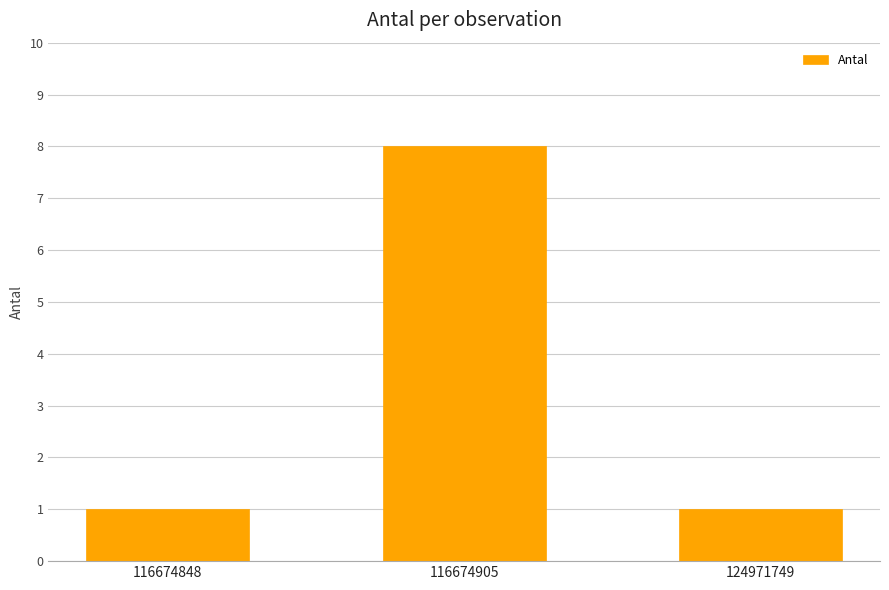

What is the sum of the values at 116674905 and 116674848?

9